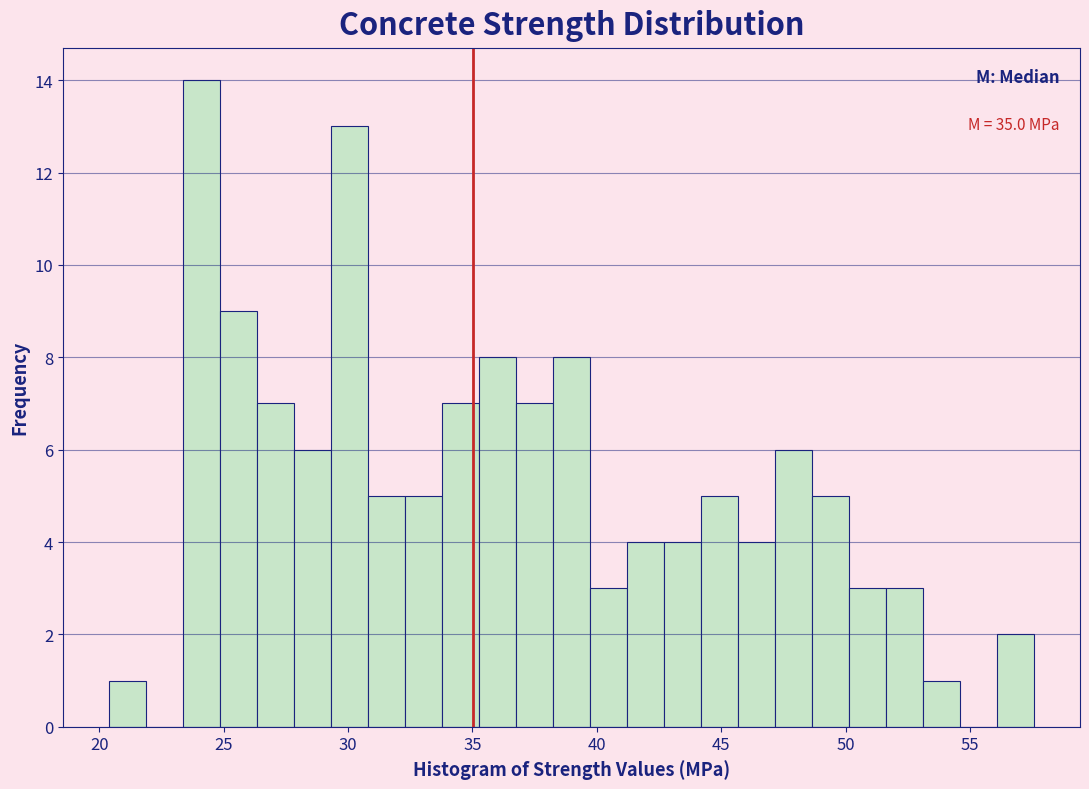

Read against the x-axis, roughly where is the centre of the tallest bar?

24.0